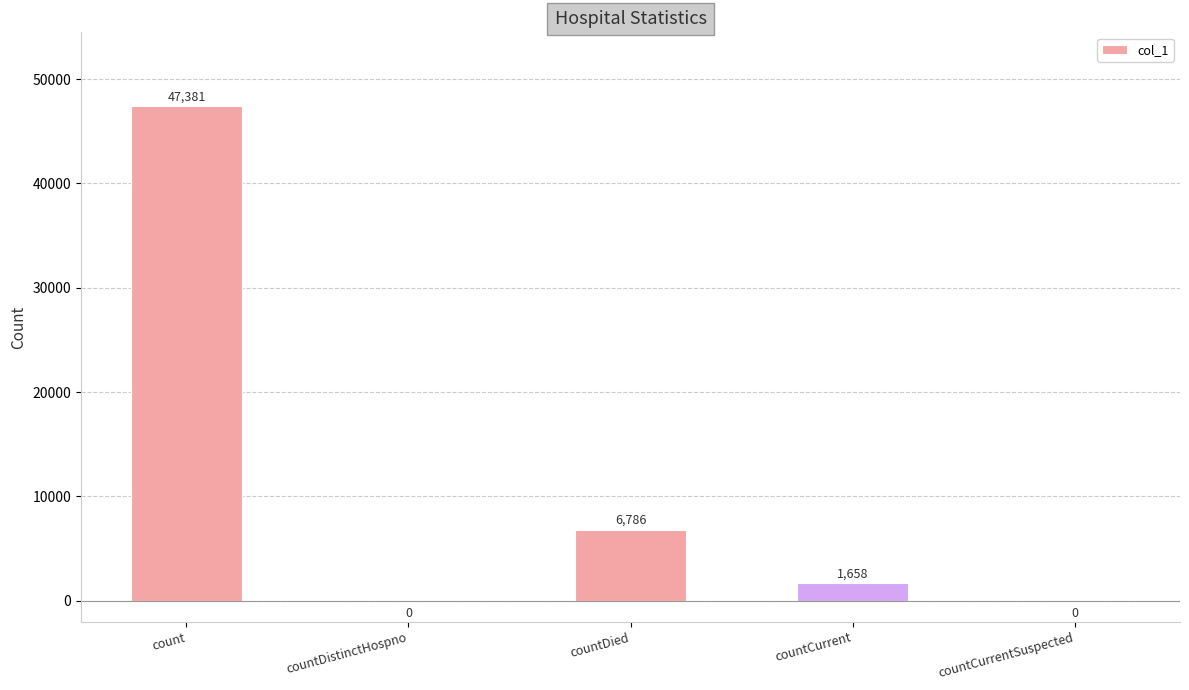

How many values are above zero?

3